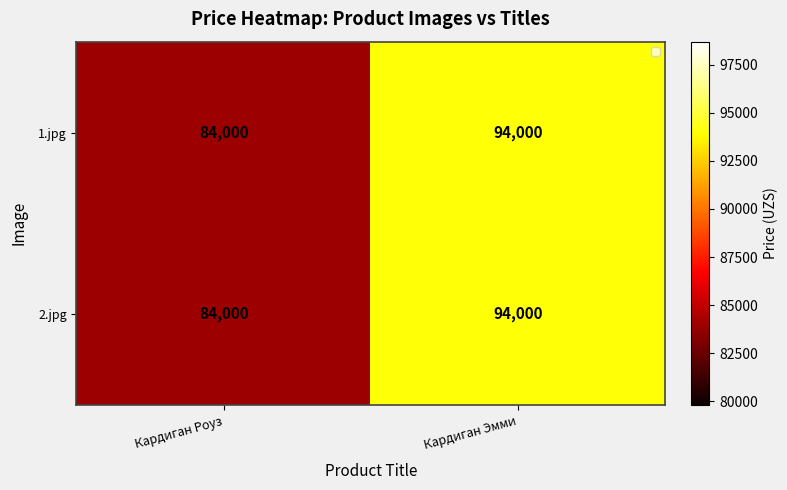

What is the highest value of the 2.jpg series?

94000